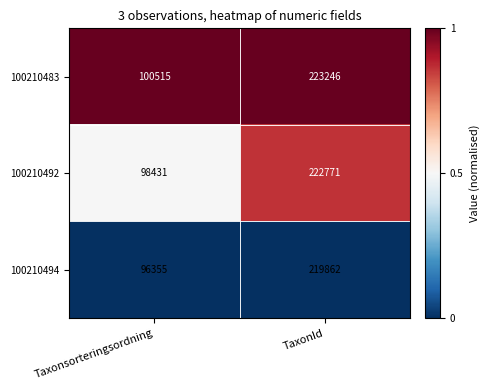

At which label is 100210483 closest to 161880?

Taxonsorteringsordning